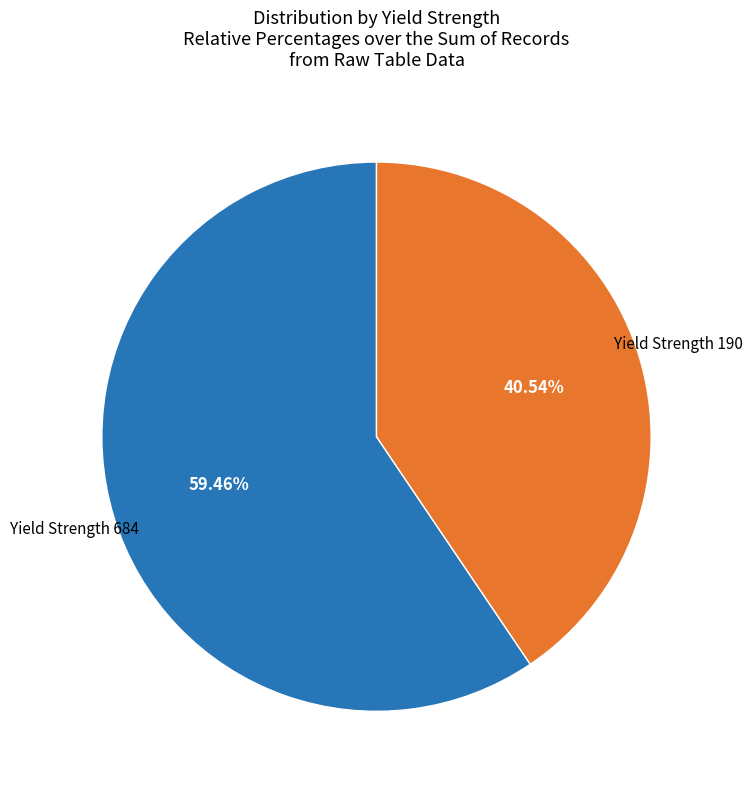

Is there any slice that represents more than half of the pie?

Yes